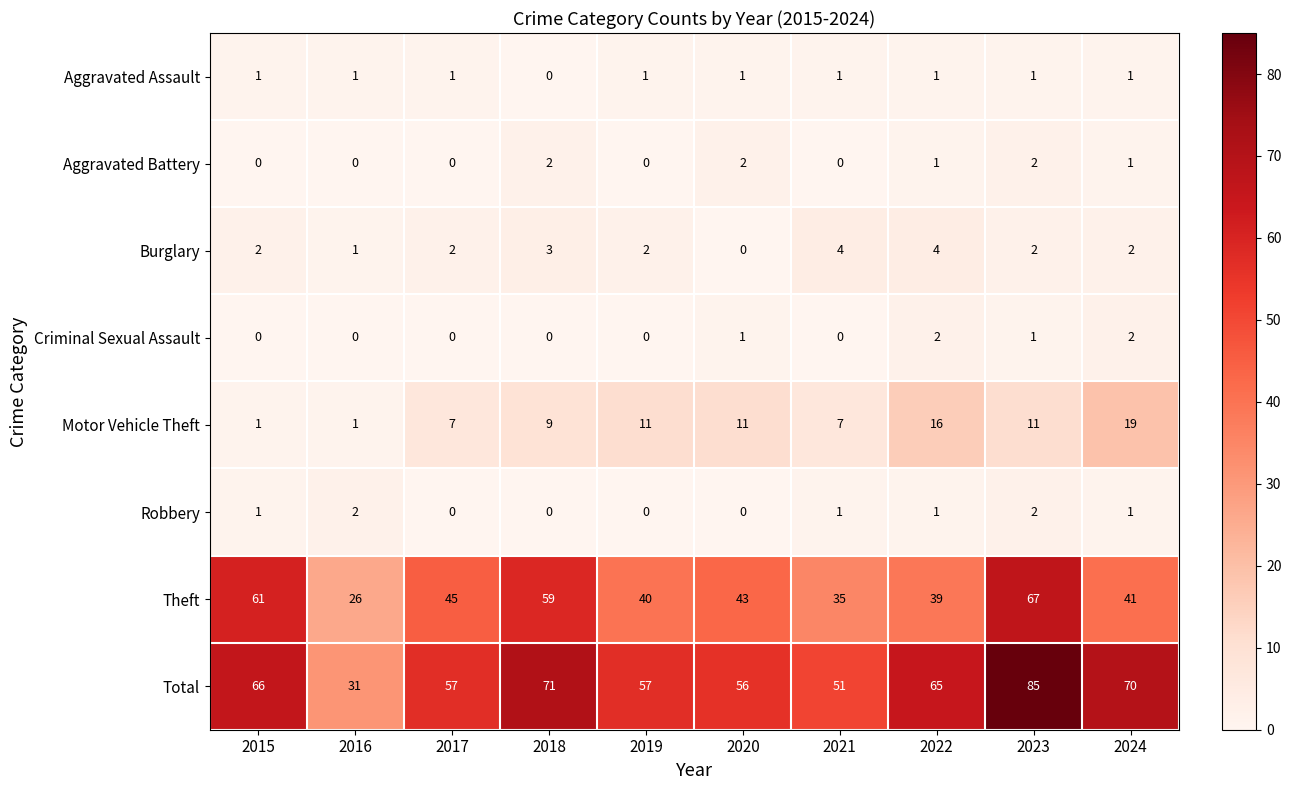

What is the spread (max minus min) of values at 2023?

84